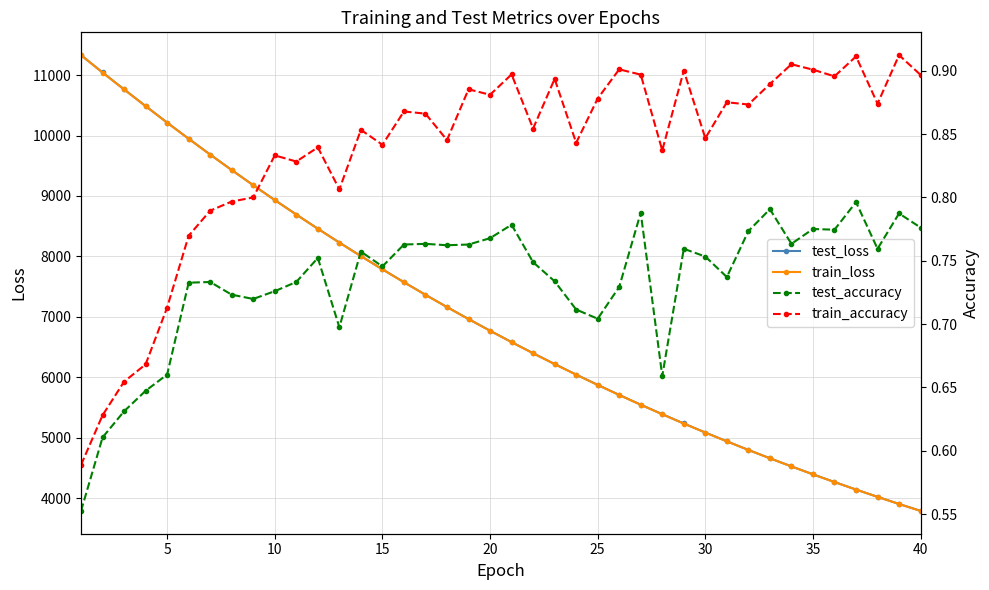

Which series has the widest spread of values?

test_loss